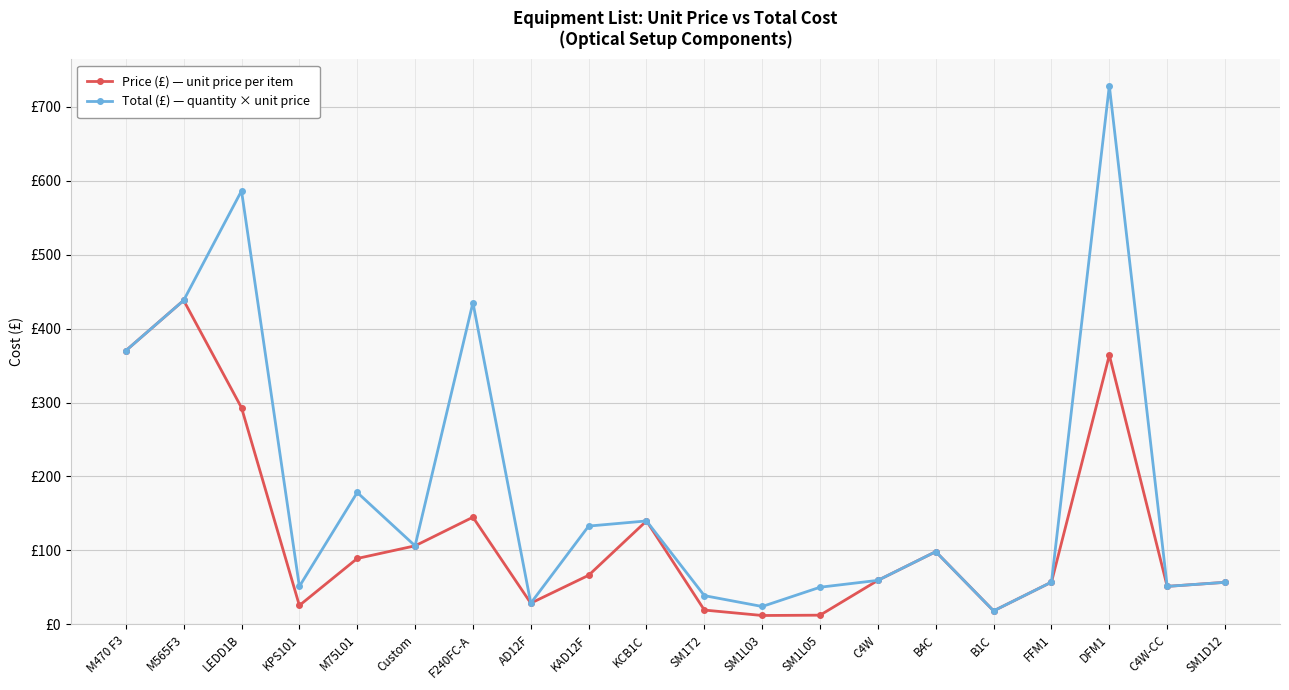

What is the value of the Total (£) — quantity × unit price point at the 3rd from the left?

586.0